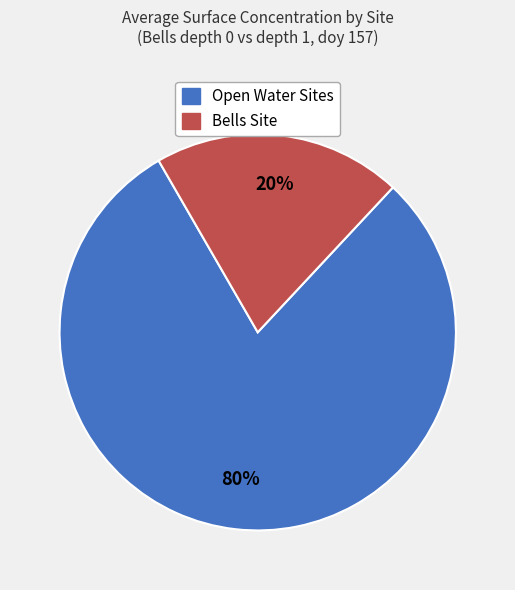

To the nearest percent, what is the average slice percentage?

50%